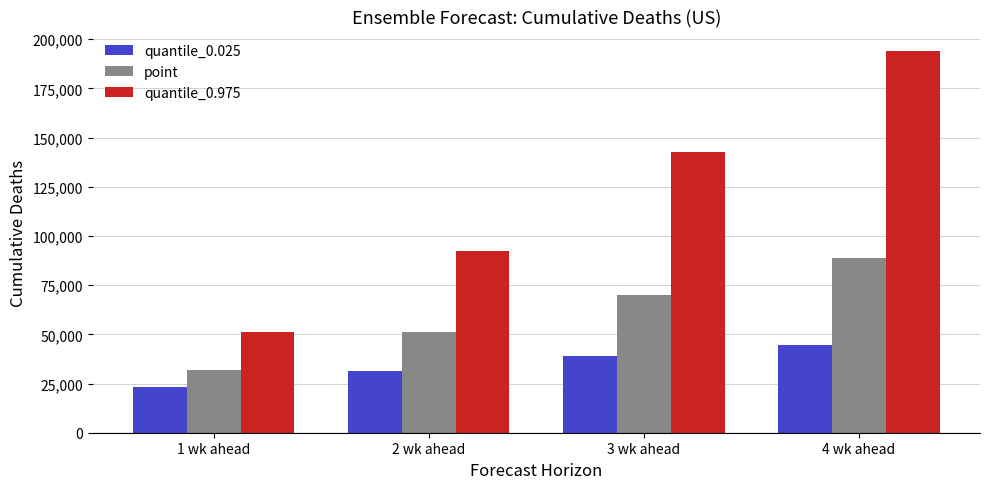

What is the lowest value of the point series?

31647